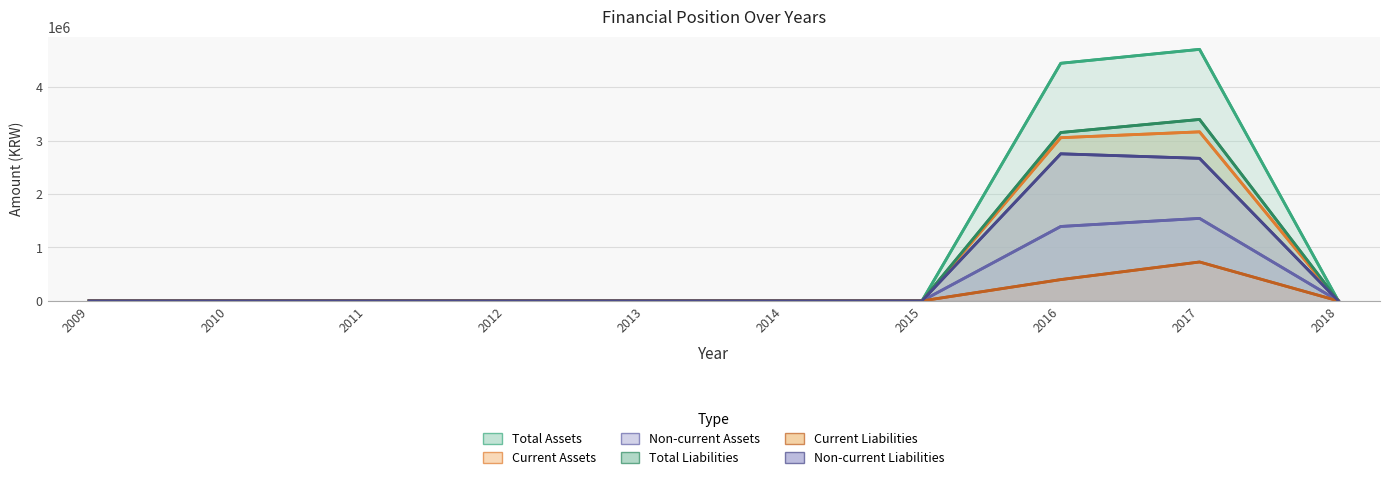

What is the difference between the Total Assets values at 2016 and 2009?

4448524